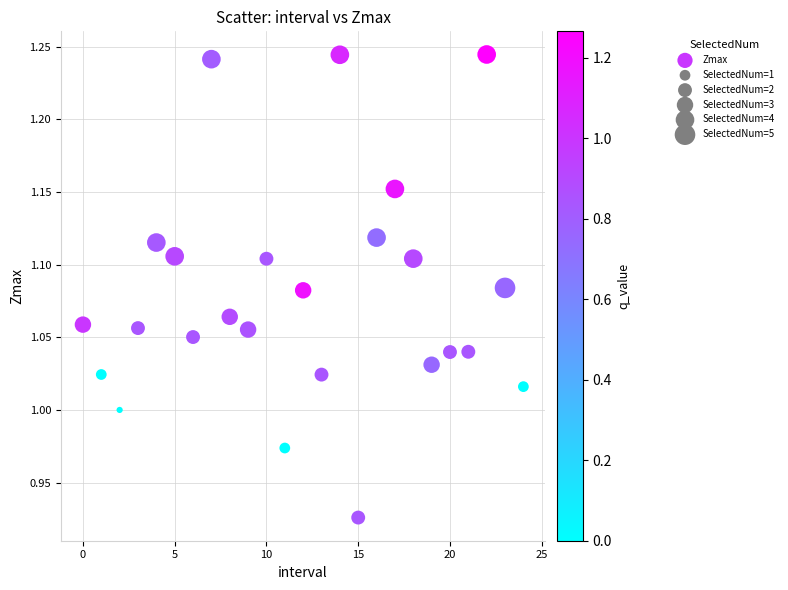

What is the range of Y values (max minus min)?

0.3